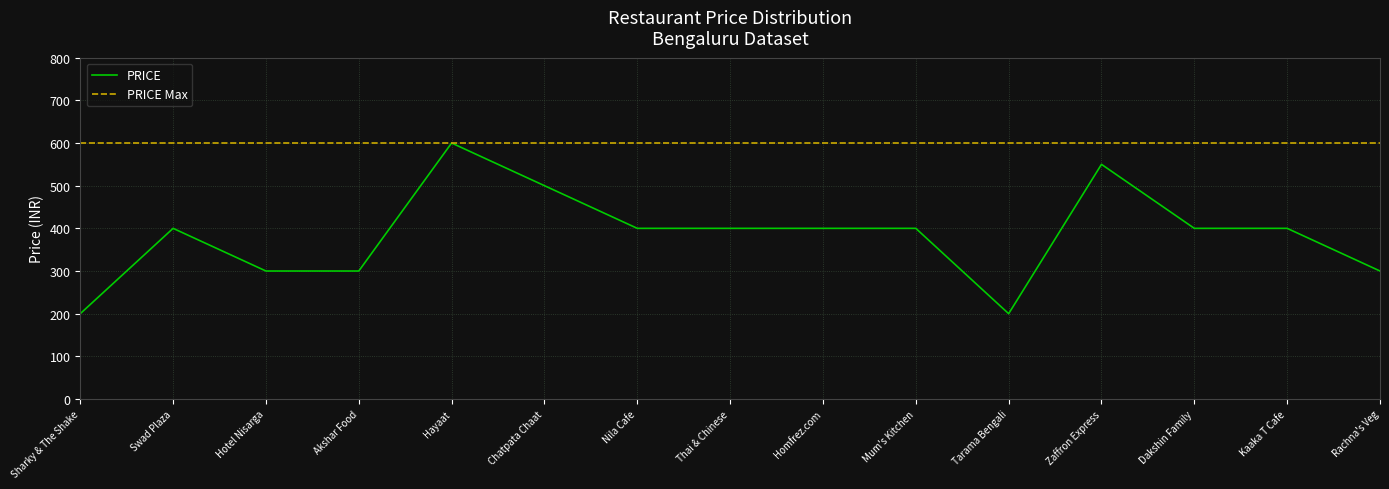

Reading left to right, extract all data points from this chart.

PRICE: 200	400	300	300	600	500	400	400	400	400	200	550	400	400	300
PRICE Max: 600	600	600	600	600	600	600	600	600	600	600	600	600	600	600